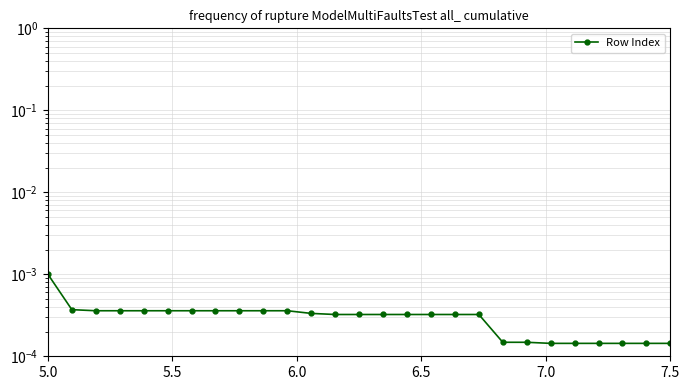

How many lines are shown in the chart?

1